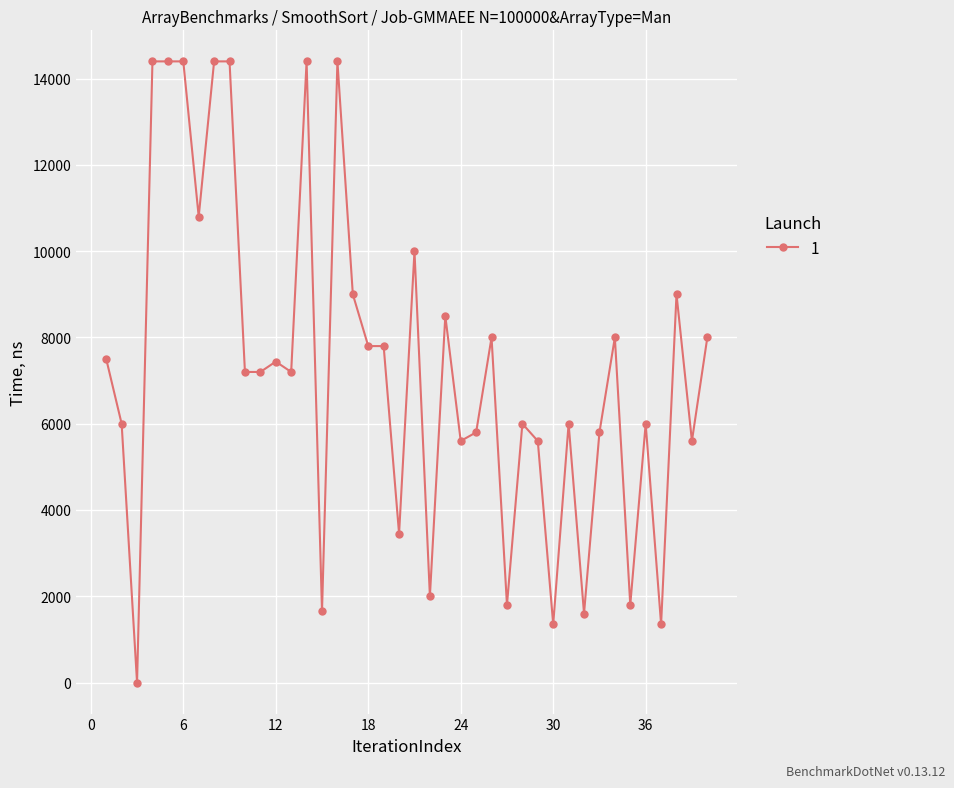

What is the greatest value displayed?

14400